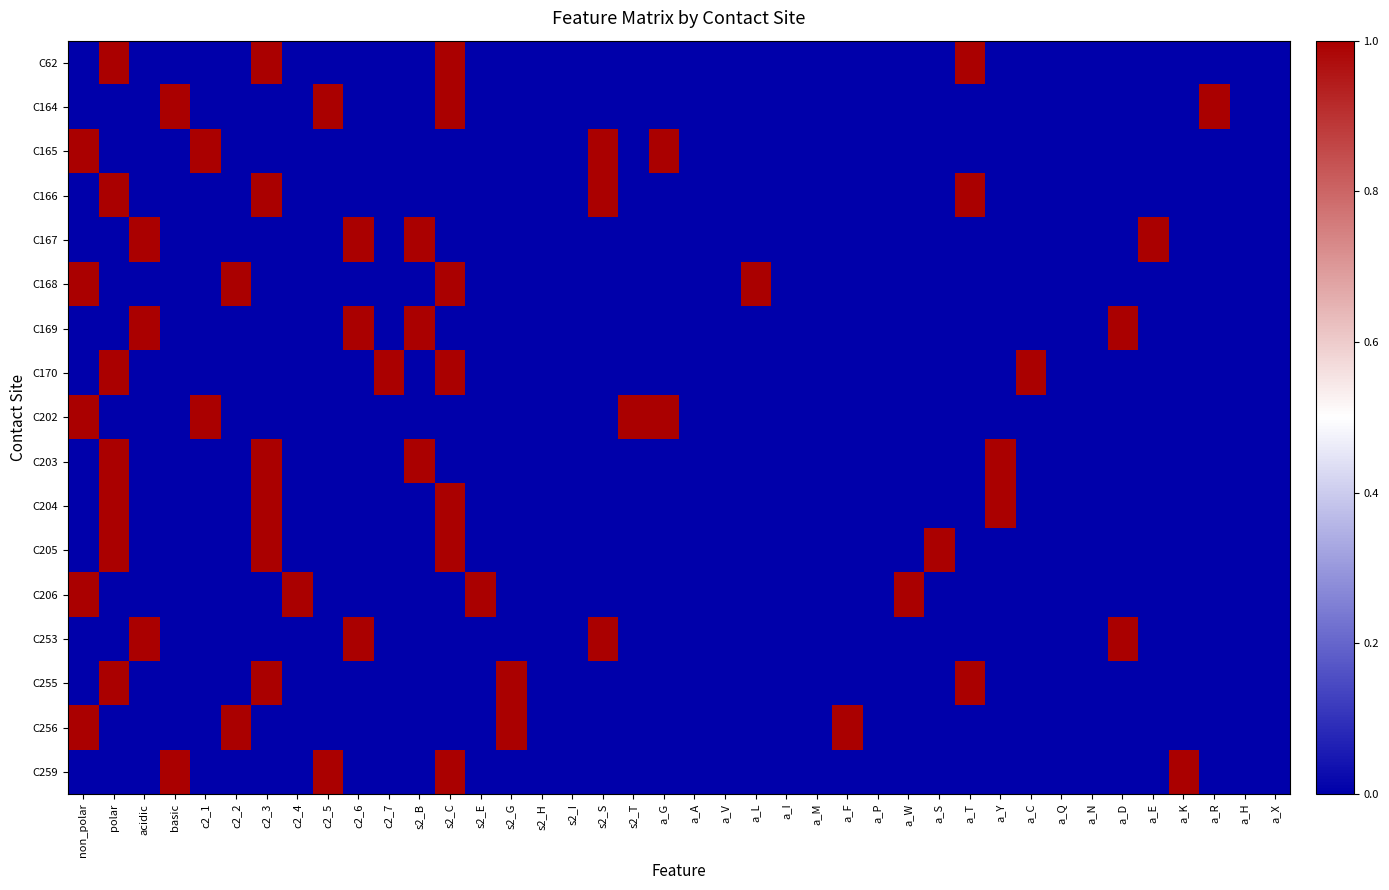

What is the total value across all series at c2_2?

2